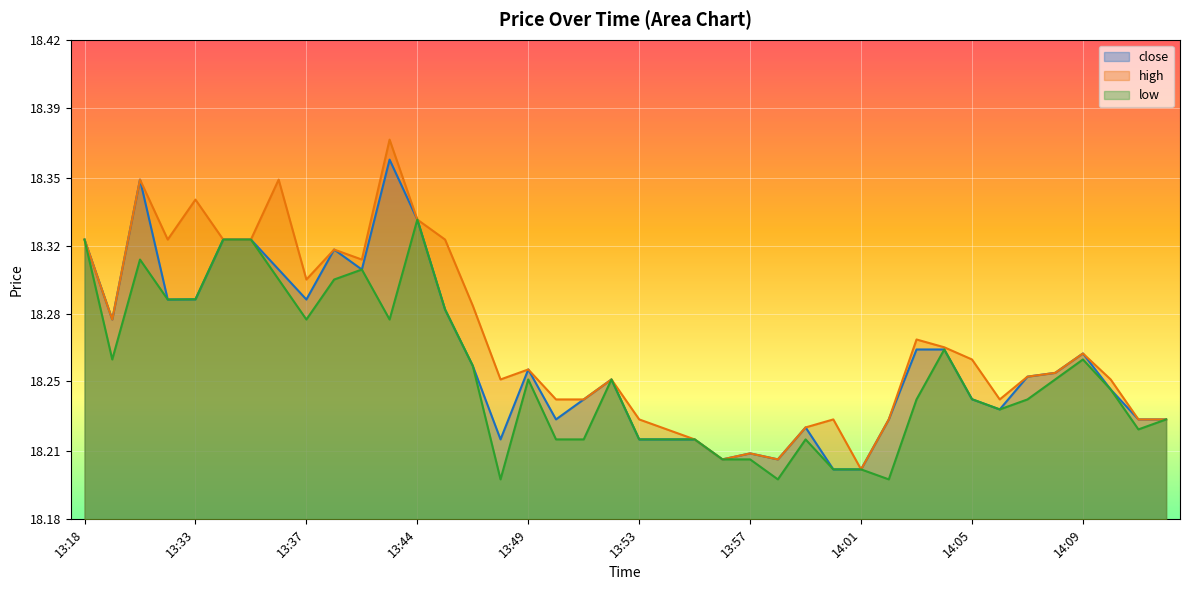

What is the label of the 7th point from the left?

13:35